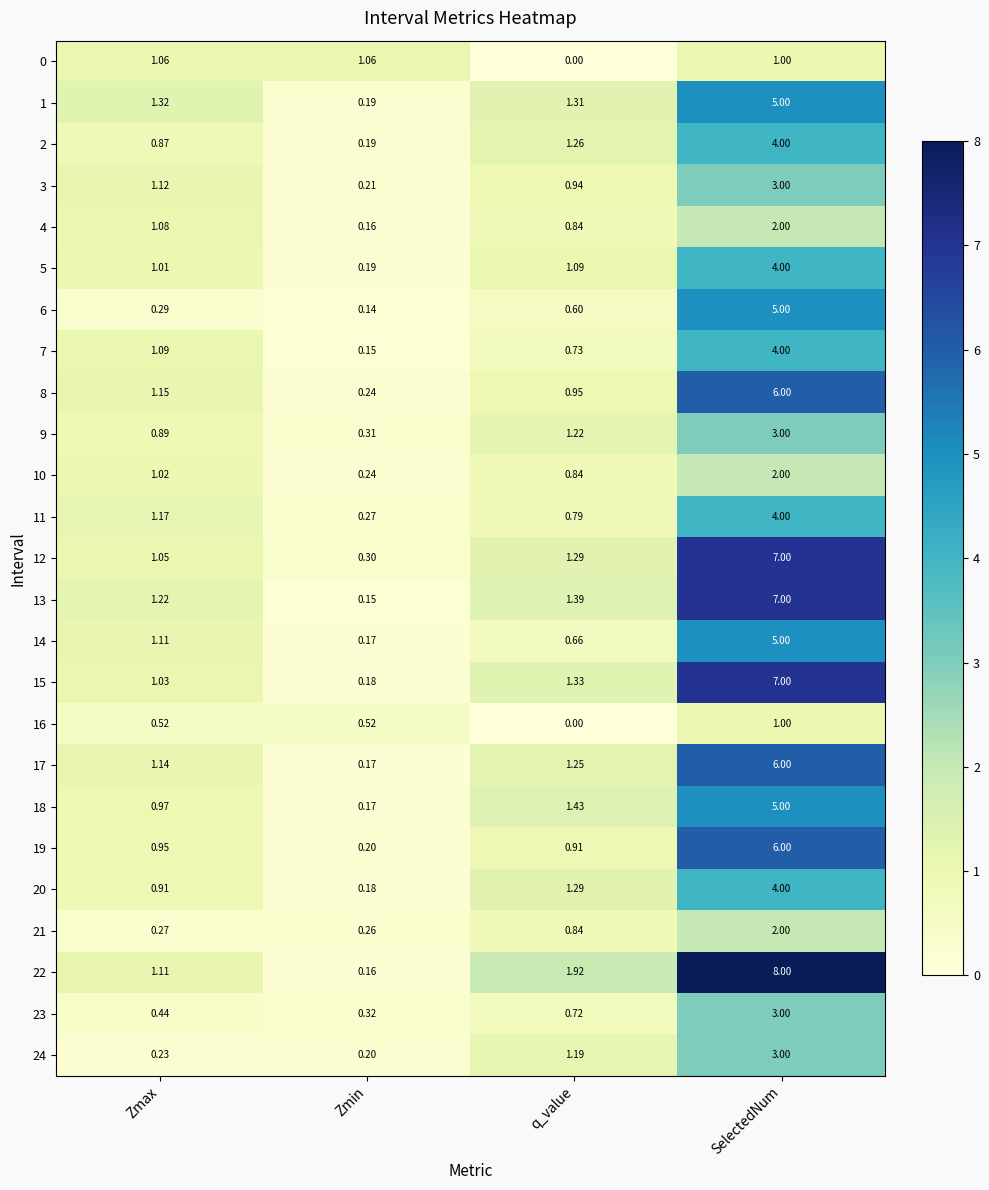

Is the value of 4 at Zmin greater than the value of 18 at Zmin?

No